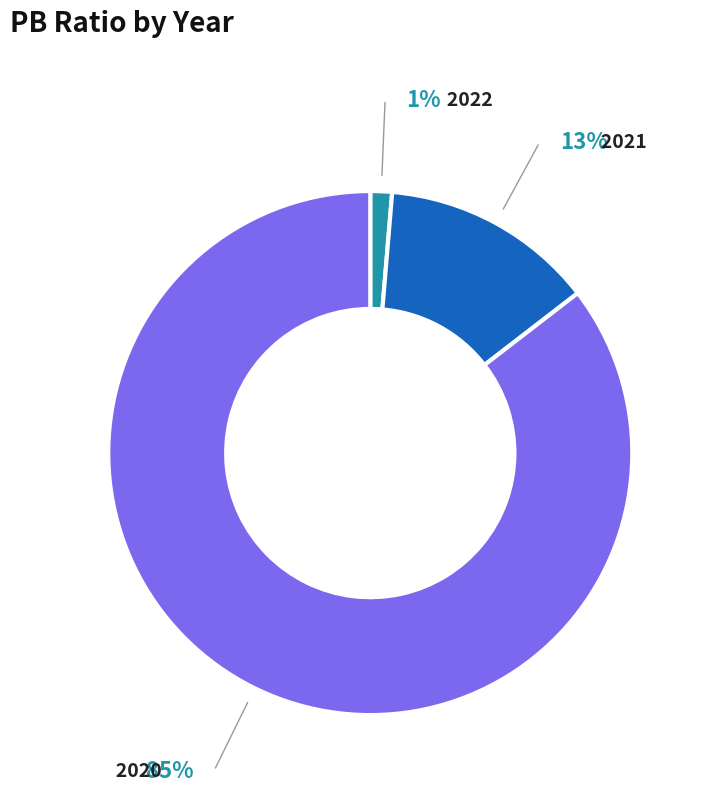

Is it true that 2021 is 26% of the pie?

False